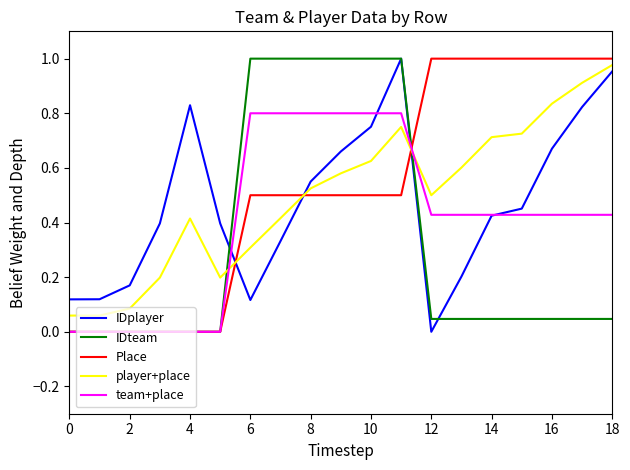

True or false: IDteam and player+place cross at least once.

True